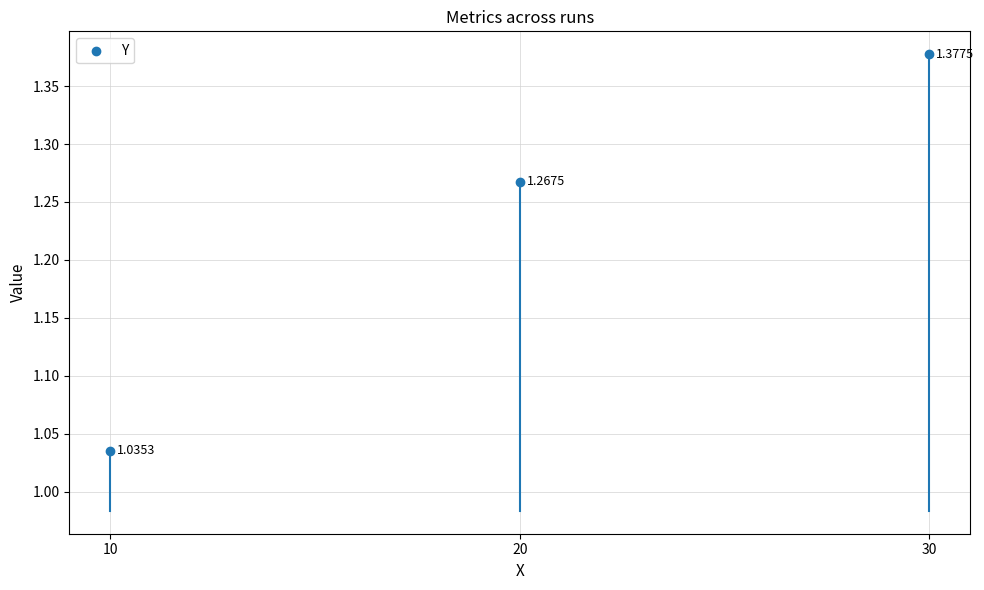

What is the range of Y values (max minus min)?

0.3